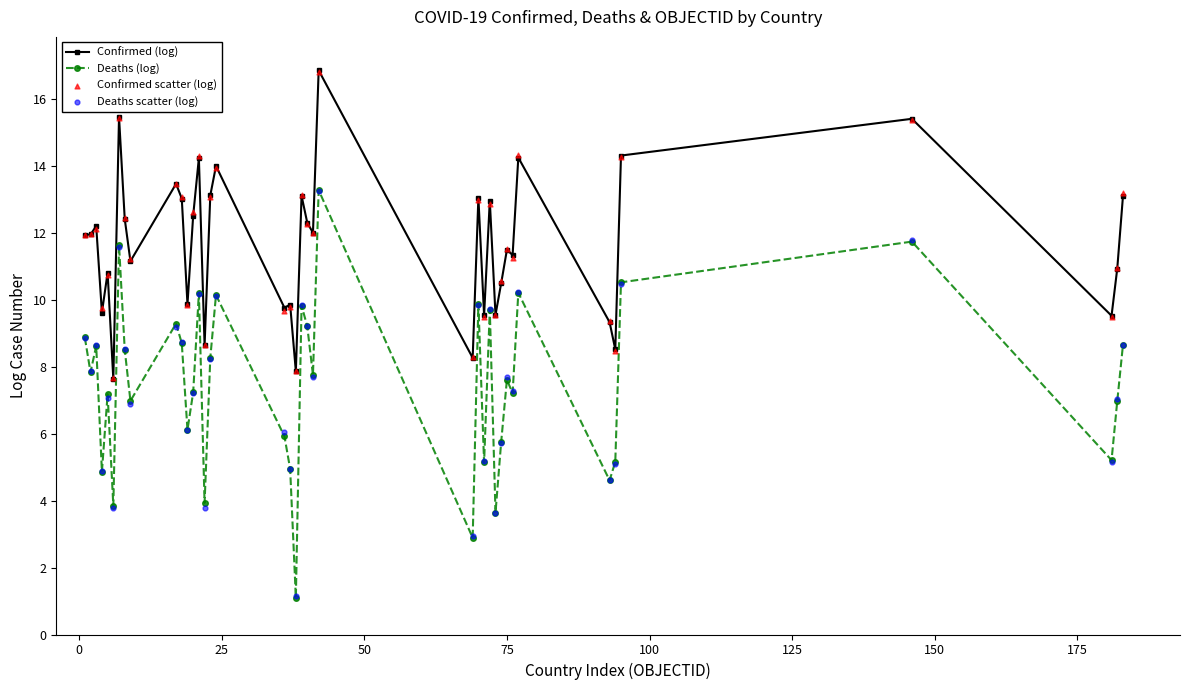

Is the value of Confirmed scatter (log) at 33 greater than the value of Confirmed (log) at 0?

No